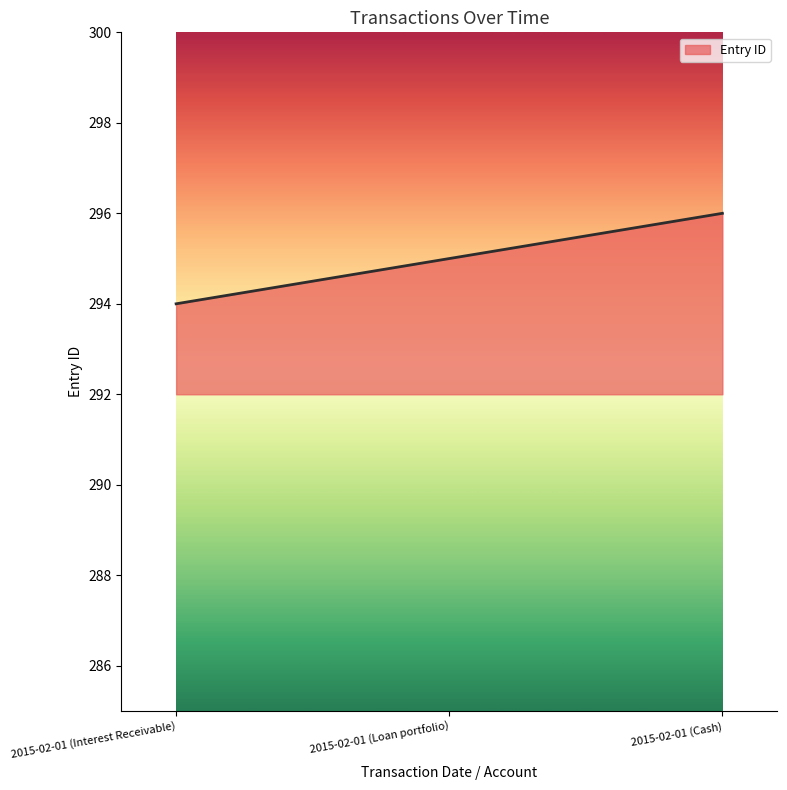

List the labels in order of value, largest first.

2015-02-01 (Cash), 2015-02-01 (Loan portfolio), 2015-02-01 (Interest Receivable)